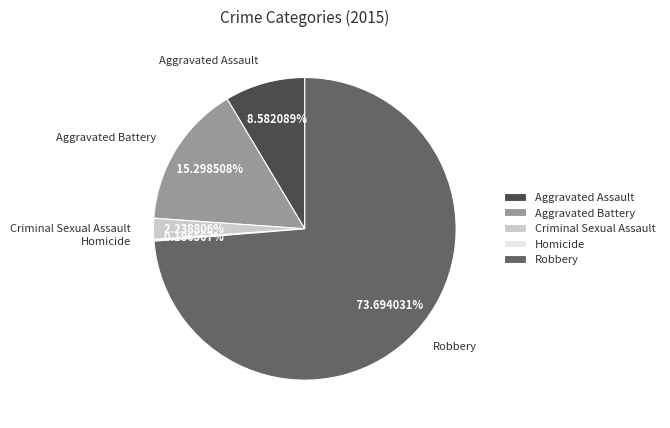

Does Robbery account for over 50% of the chart?

Yes